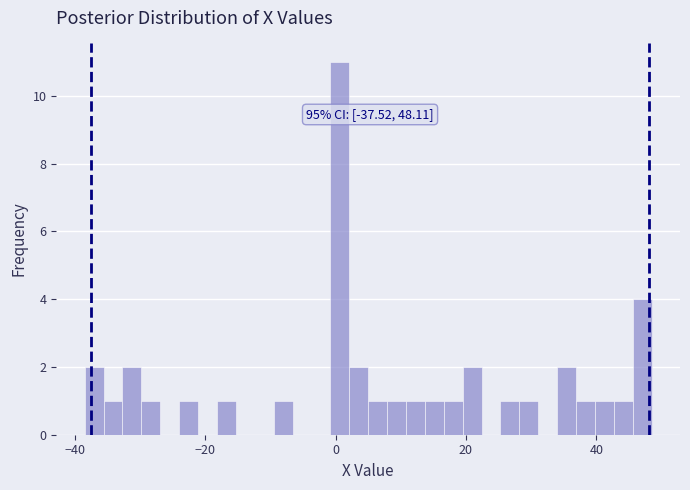

Read against the x-axis, roughly where is the centre of the tallest bar?

0